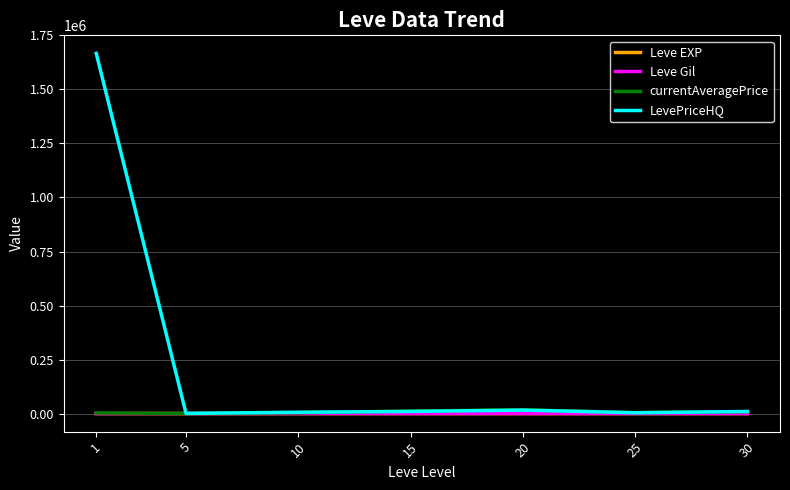

Which series has the largest total across all categories?

LevePriceHQ